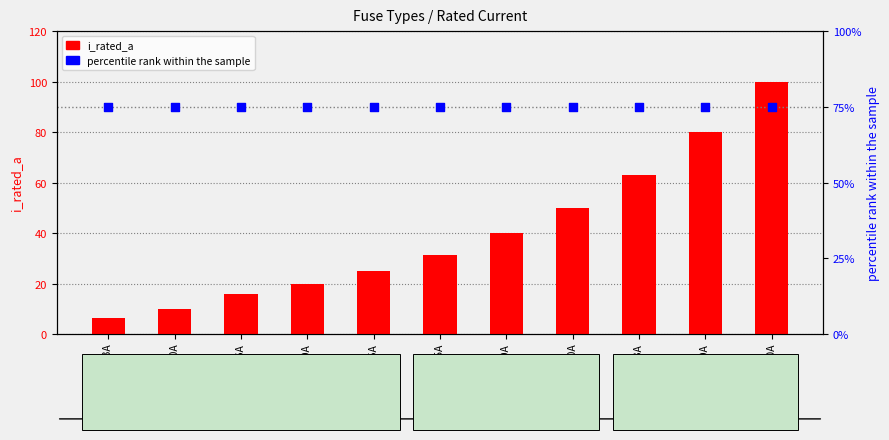

What are all the series names shown in the legend?

i_rated_a, percentile rank within the sample